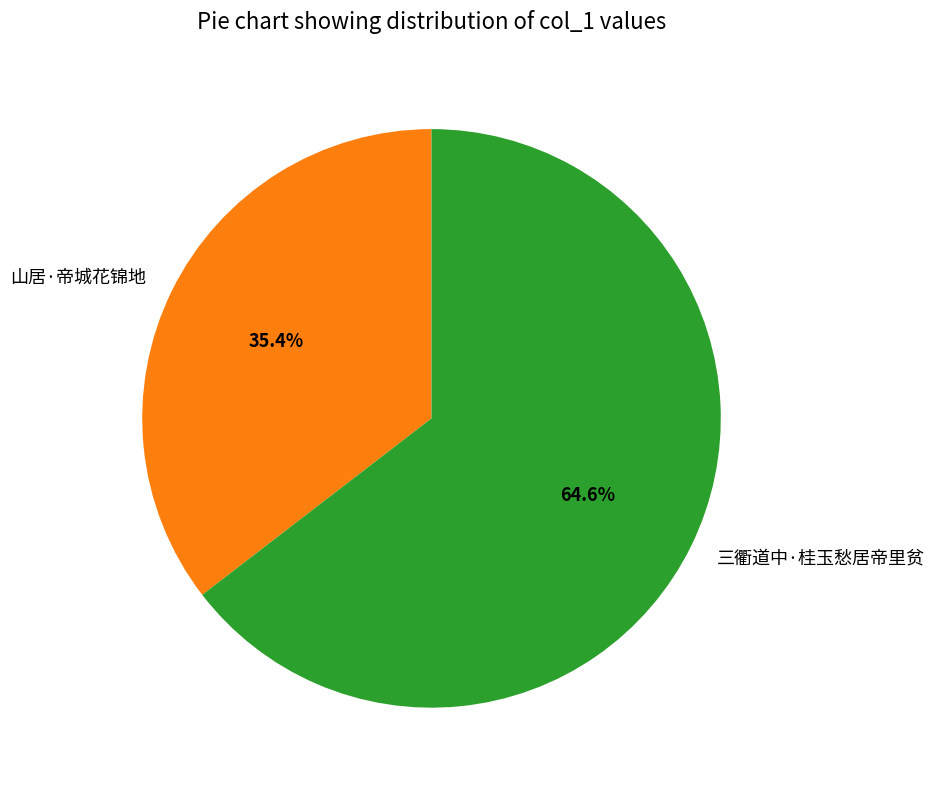

Which slice represents more than half of the pie?

三衢道中·桂玉愁居帝里贫